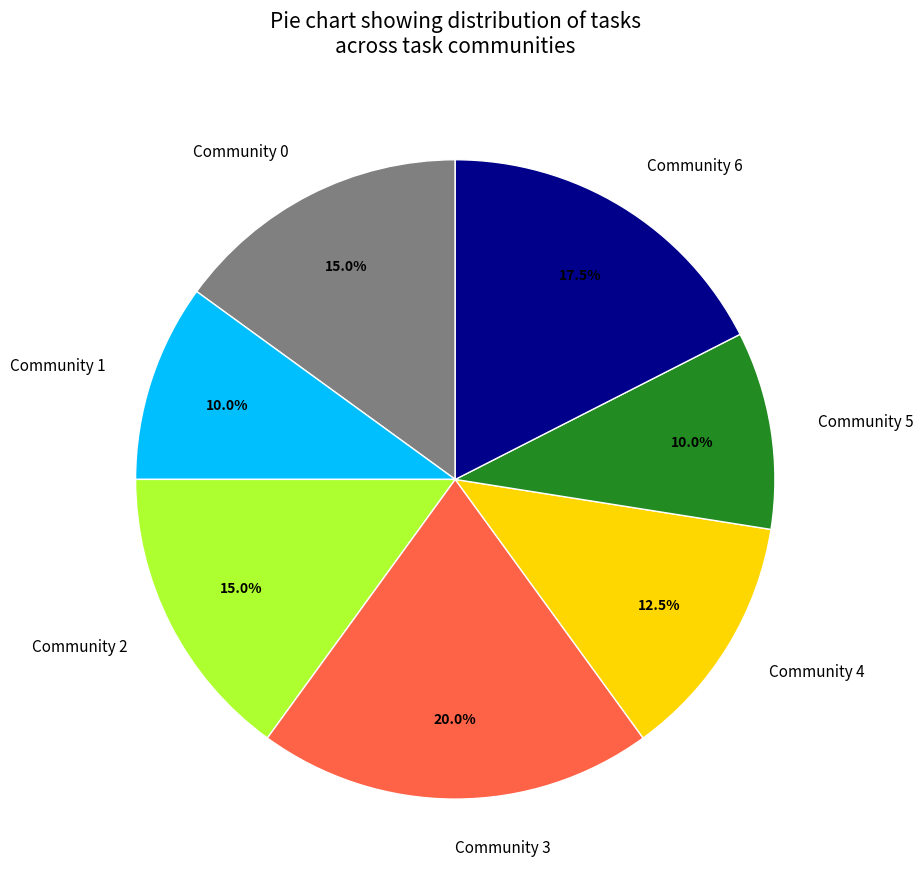

What percentage do Community 3 and Community 2 together represent?

35.0%